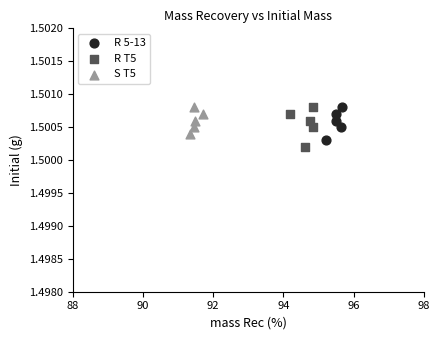

What are all the series names shown in the legend?

R 5-13, R T5, S T5